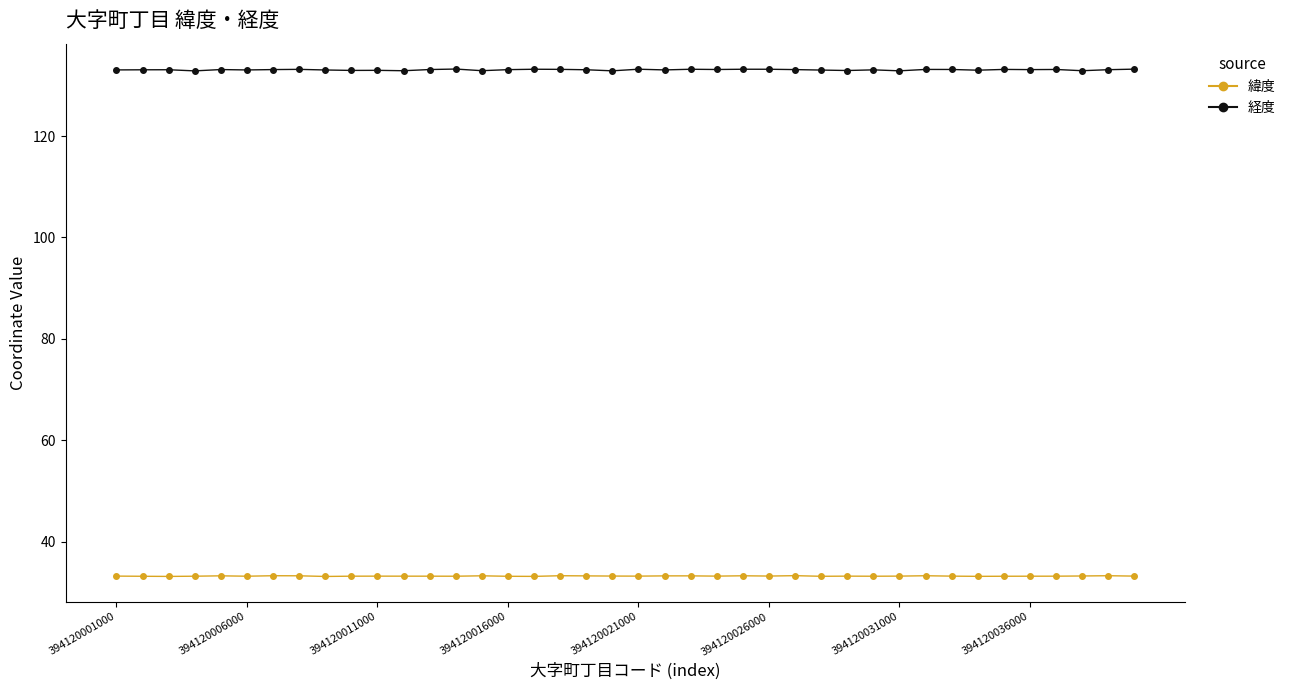

What is the average value of the 経度 series?

133.1